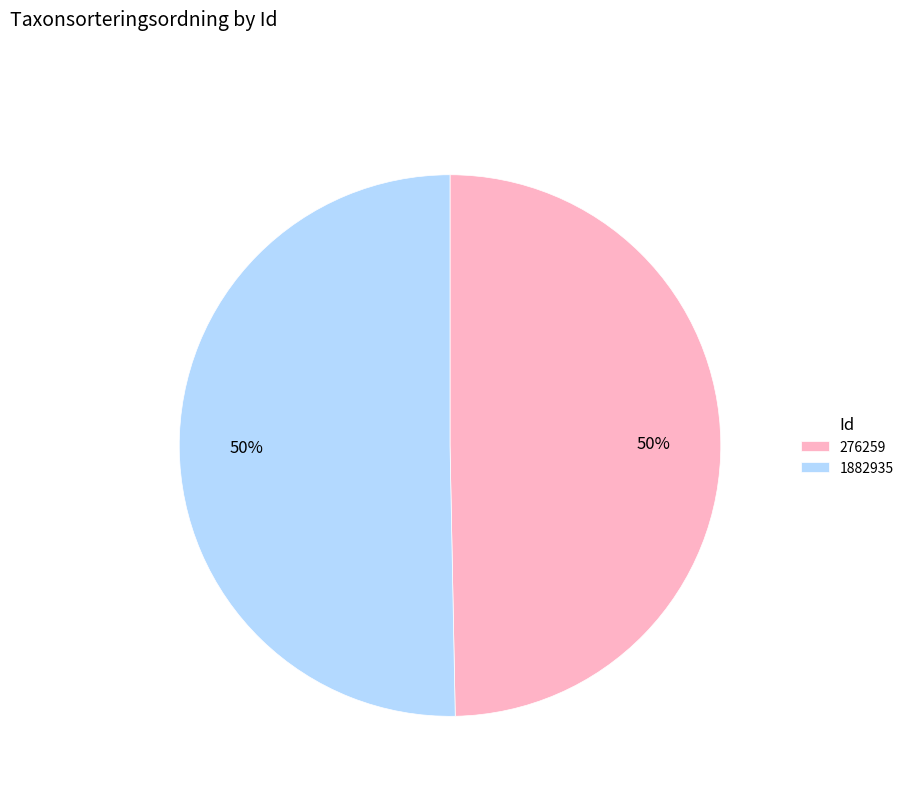

Which slice represents more than half of the pie?

1882935